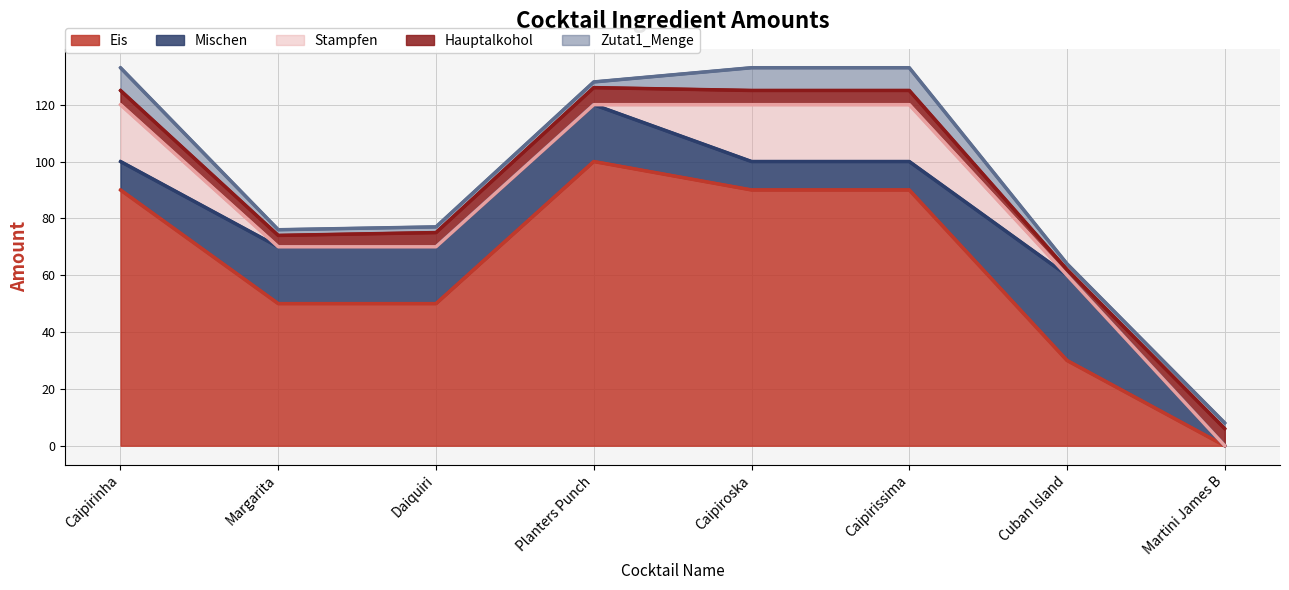

Rank the series by their maximum value, from highest to lowest.

Eis, Mischen, Stampfen, Zutat1_Menge, Hauptalkohol